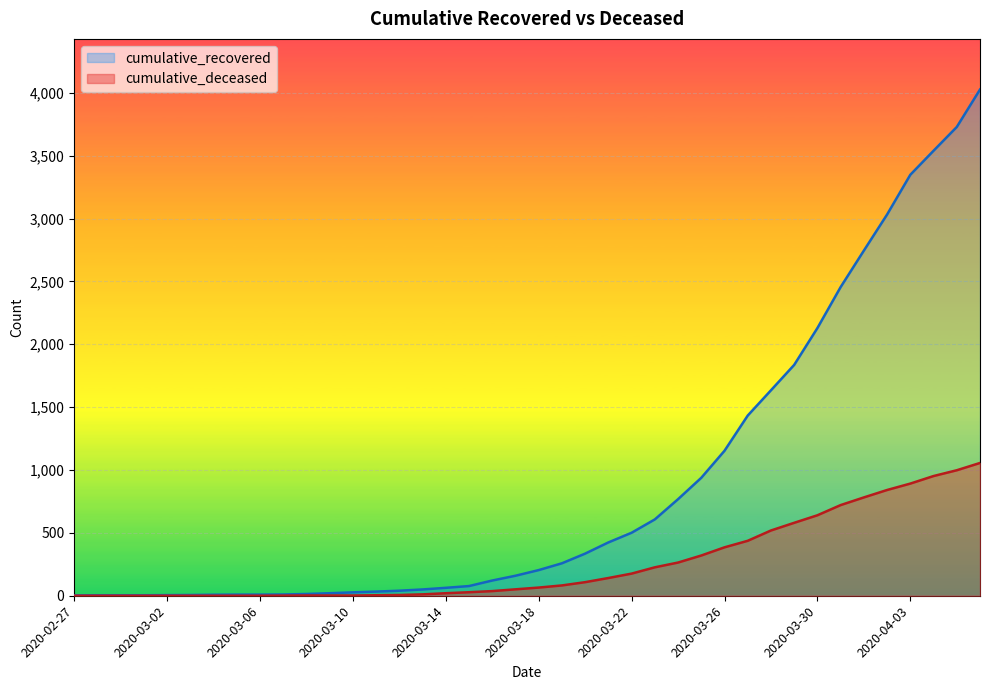

List the labels in order of cumulative_deceased value, smallest first.

2020-02-27, 2020-02-28, 2020-02-29, 2020-03-01, 2020-03-02, 2020-03-03, 2020-03-04, 2020-03-05, 2020-03-06, 2020-03-07, 2020-03-08, 2020-03-09, 2020-03-10, 2020-03-11, 2020-03-12, 2020-03-13, 2020-03-14, 2020-03-15, 2020-03-16, 2020-03-17, 2020-03-18, 2020-03-19, 2020-03-20, 2020-03-21, 2020-03-22, 2020-03-23, 2020-03-24, 2020-03-25, 2020-03-26, 2020-03-27, 2020-03-28, 2020-03-29, 2020-03-30, 2020-03-31, 2020-04-01, 2020-04-02, 2020-04-03, 2020-04-04, 2020-04-05, 2020-04-06